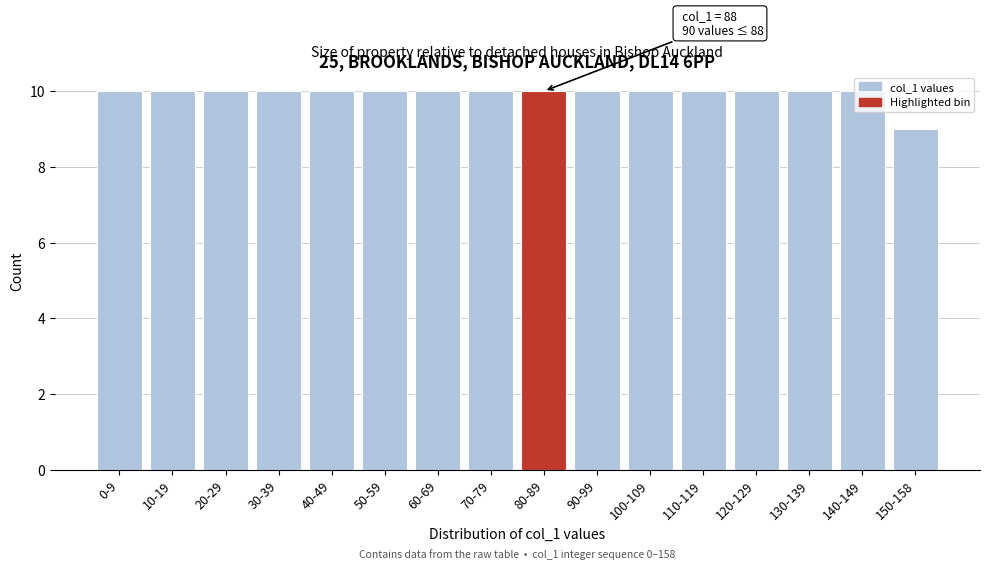

What is the minimum value shown in the chart?

9